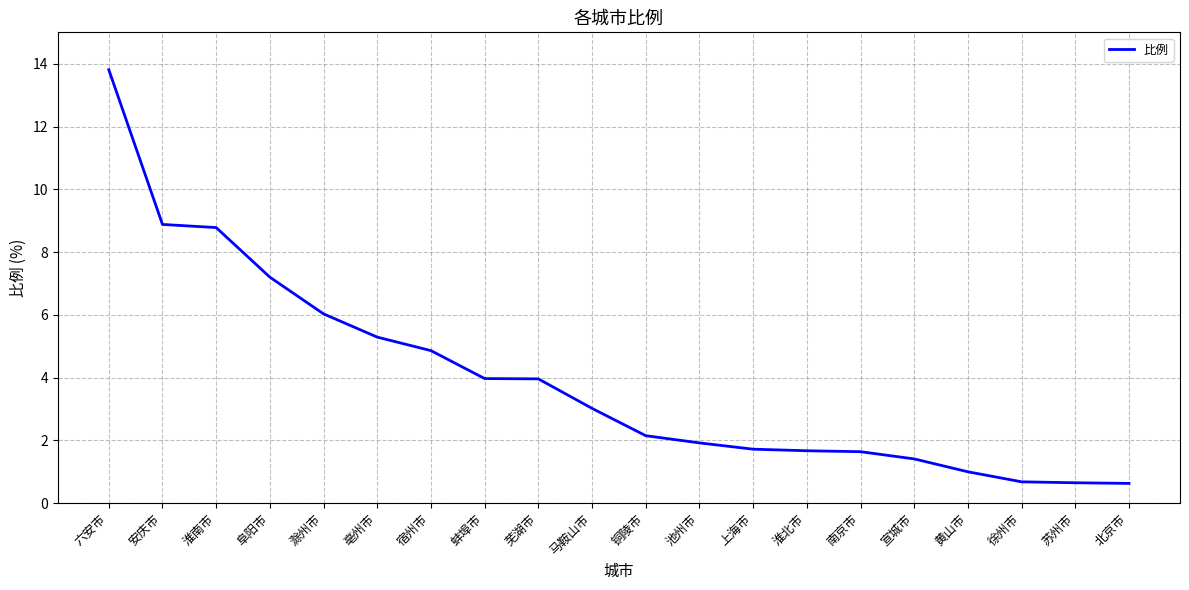

How many lines are shown in the chart?

1